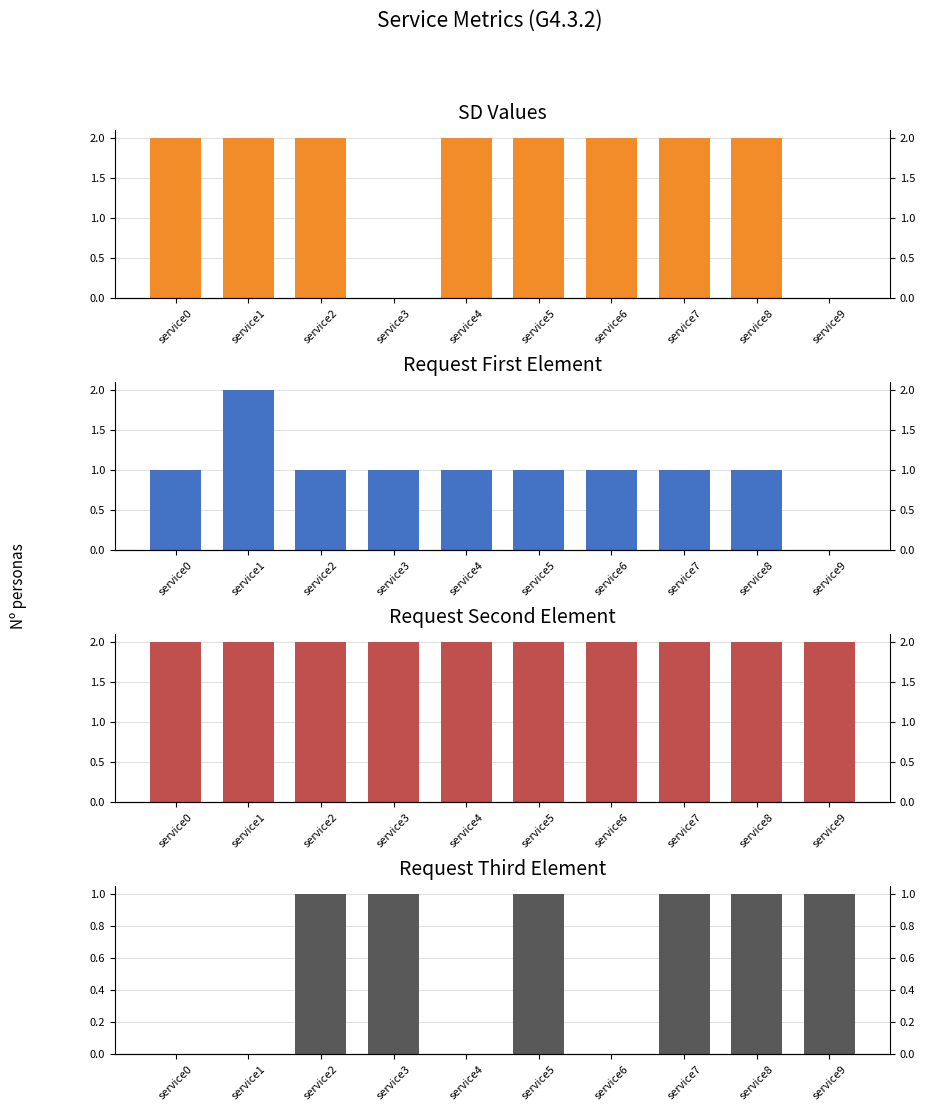

How many bars are there in total?

40